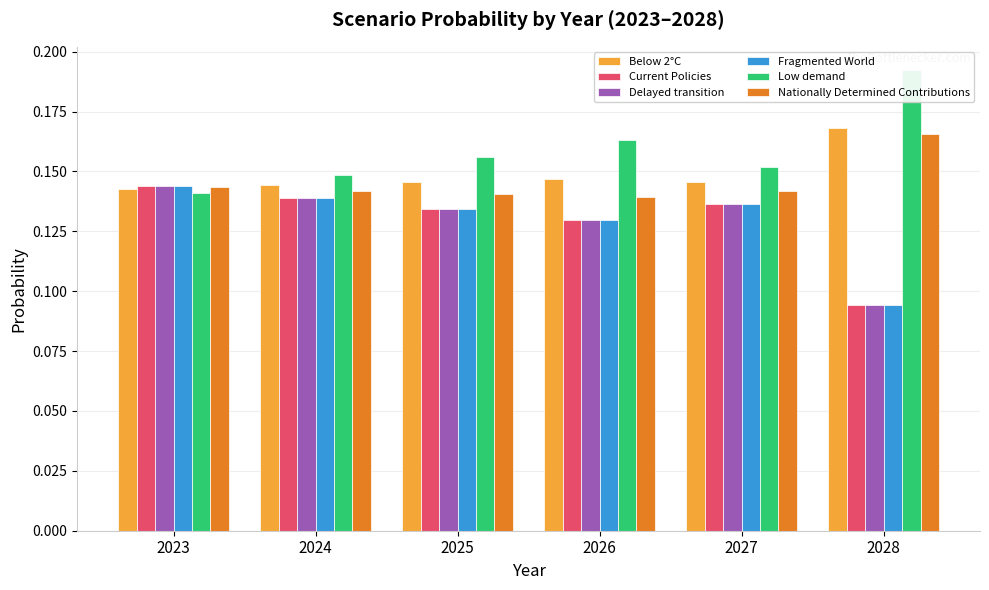

Reading left to right, transcribe all the data shown in this chart.

Below 2°C: 0.1	0.1	0.1	0.1	0.1	0.2
Current Policies: 0.1	0.1	0.1	0.1	0.1	0.1
Delayed transition: 0.1	0.1	0.1	0.1	0.1	0.1
Fragmented World: 0.1	0.1	0.1	0.1	0.1	0.1
Low demand: 0.1	0.1	0.2	0.2	0.2	0.2
Nationally Determined Contributions: 0.1	0.1	0.1	0.1	0.1	0.2